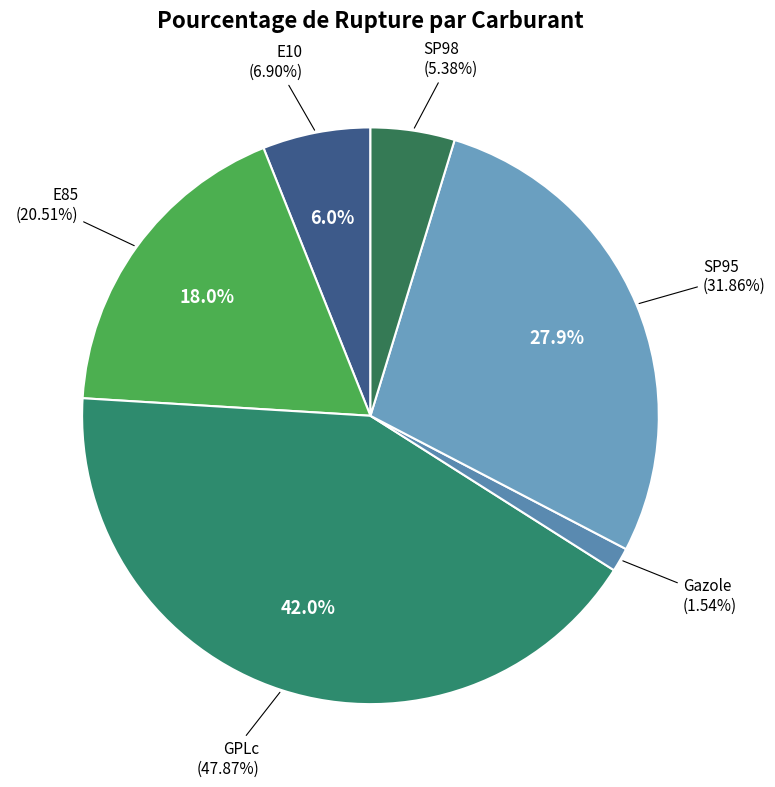

Does SP95 account for over 50% of the chart?

No